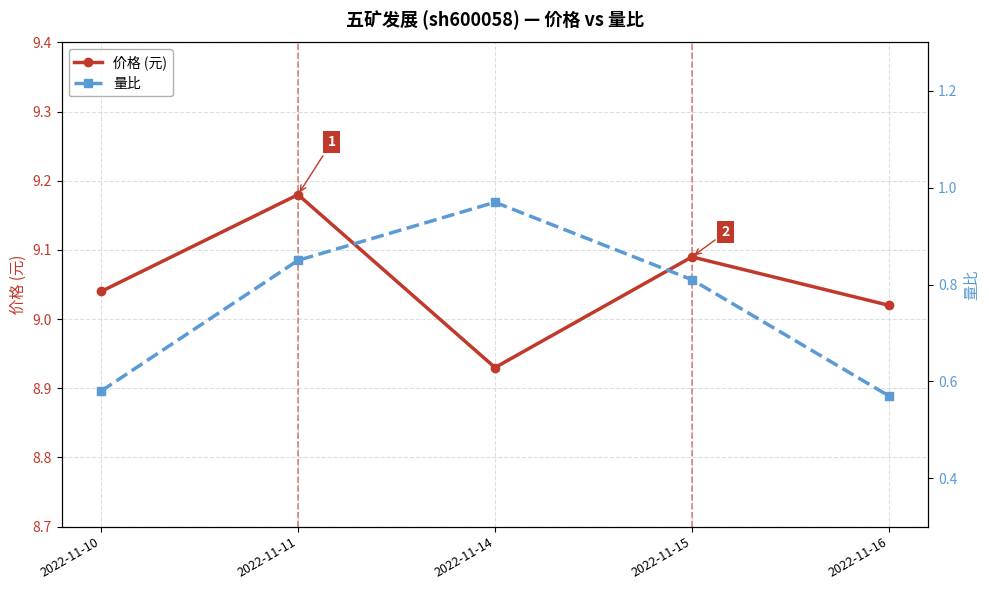

At 2022-11-14, list the series in order from largest to smallest.

价格 (元), 量比